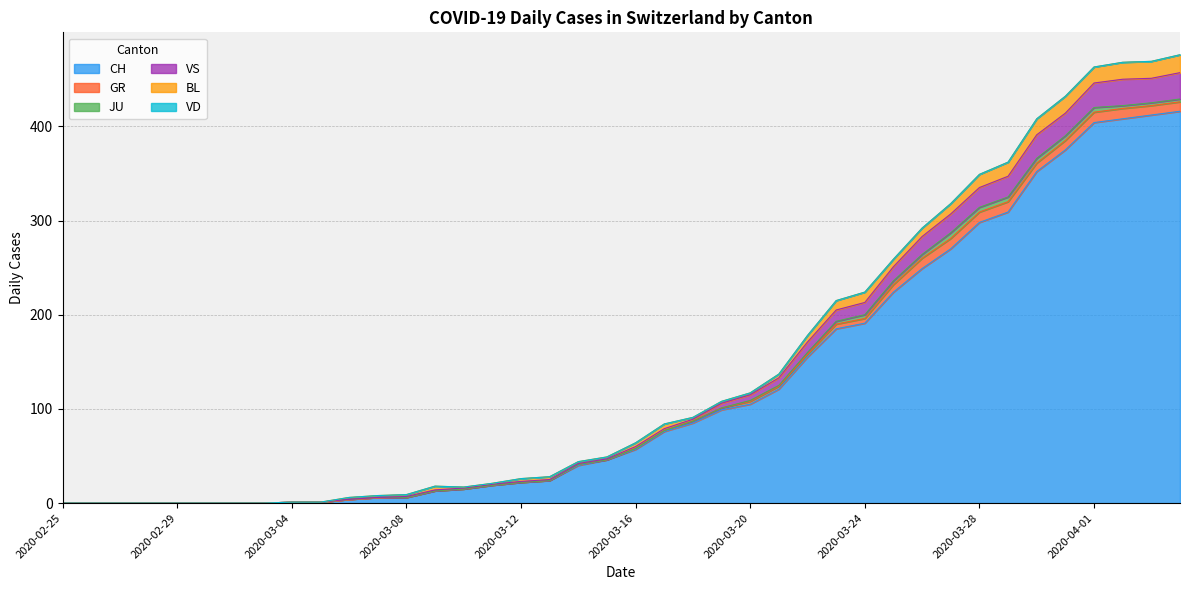

What is the label of the 34th point from the right?

2020-03-02